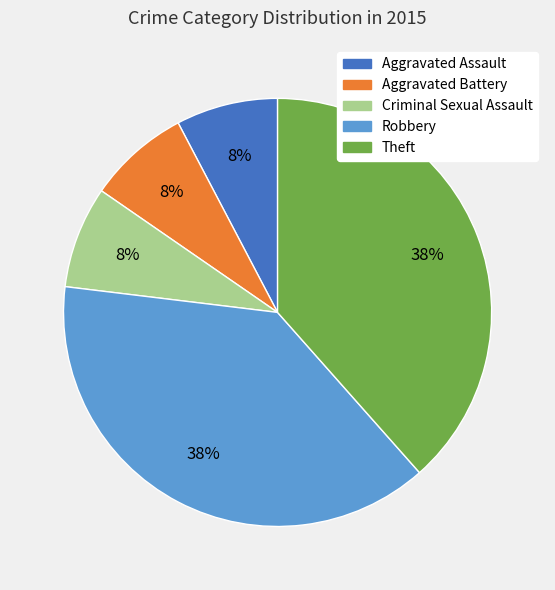

Combined, do Robbery and Aggravated Assault account for over 50%?

No